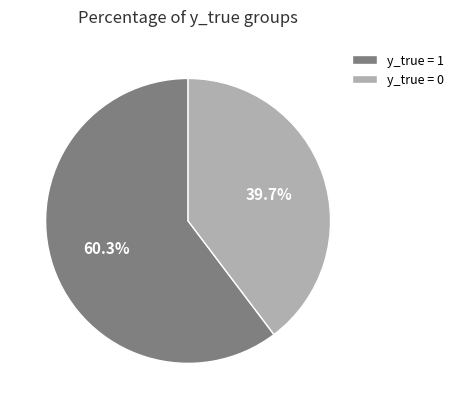

Rank the categories by value from highest to lowest.

y_true = 1, y_true = 0